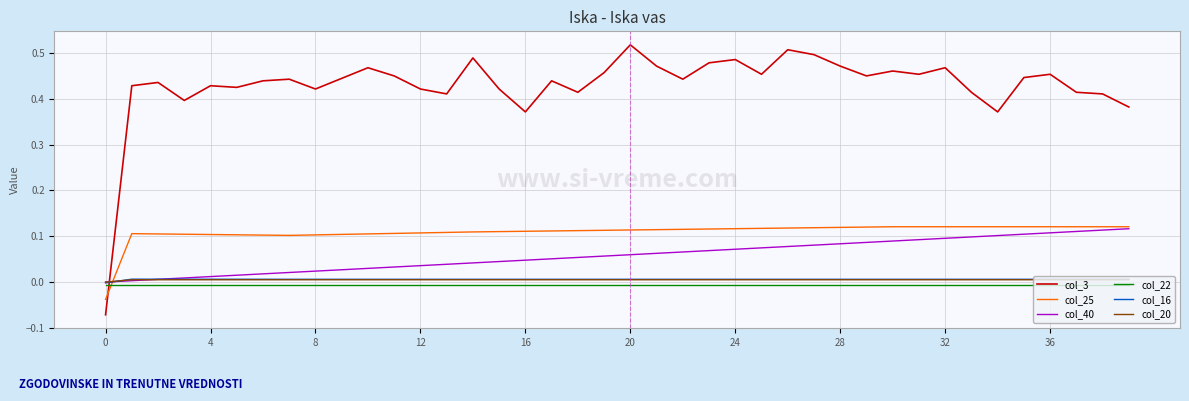

Which series has the largest total across all categories?

col_3